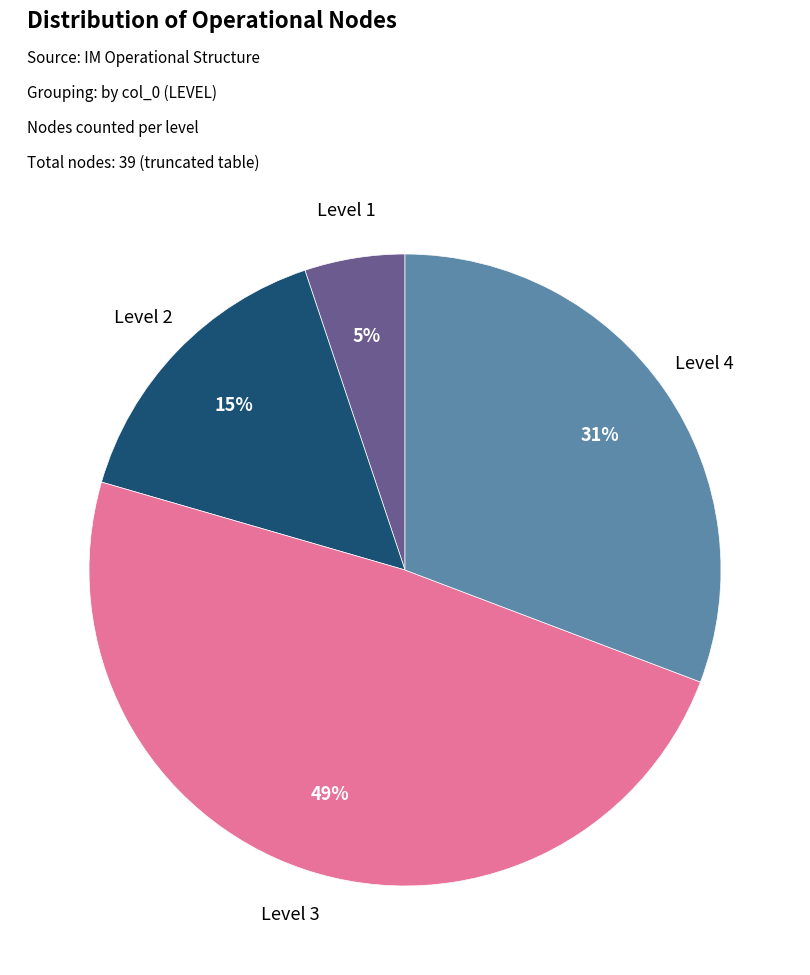

Is there a majority slice in this chart?

No